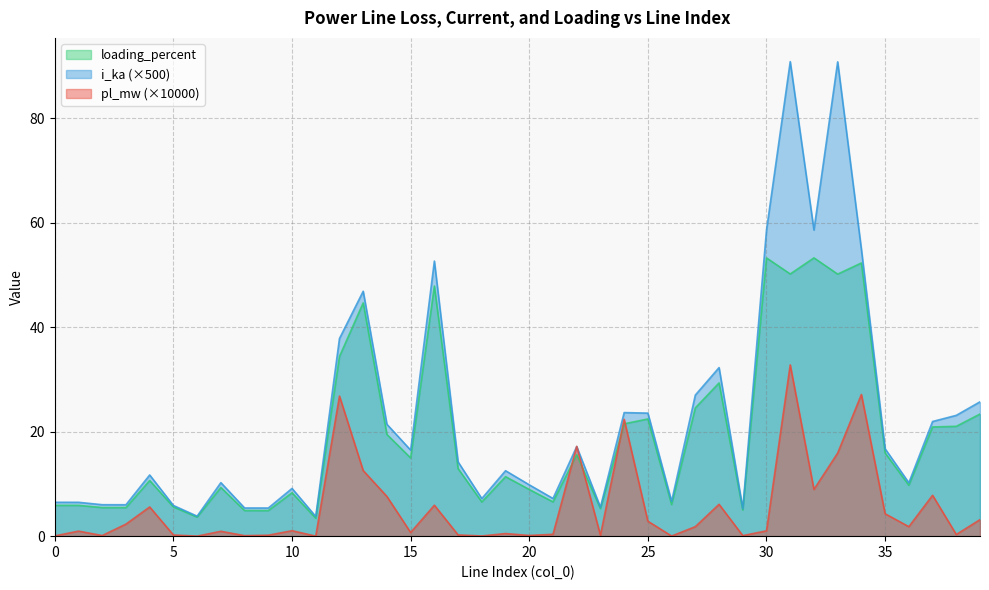

Which category has the lowest value across all series?

6